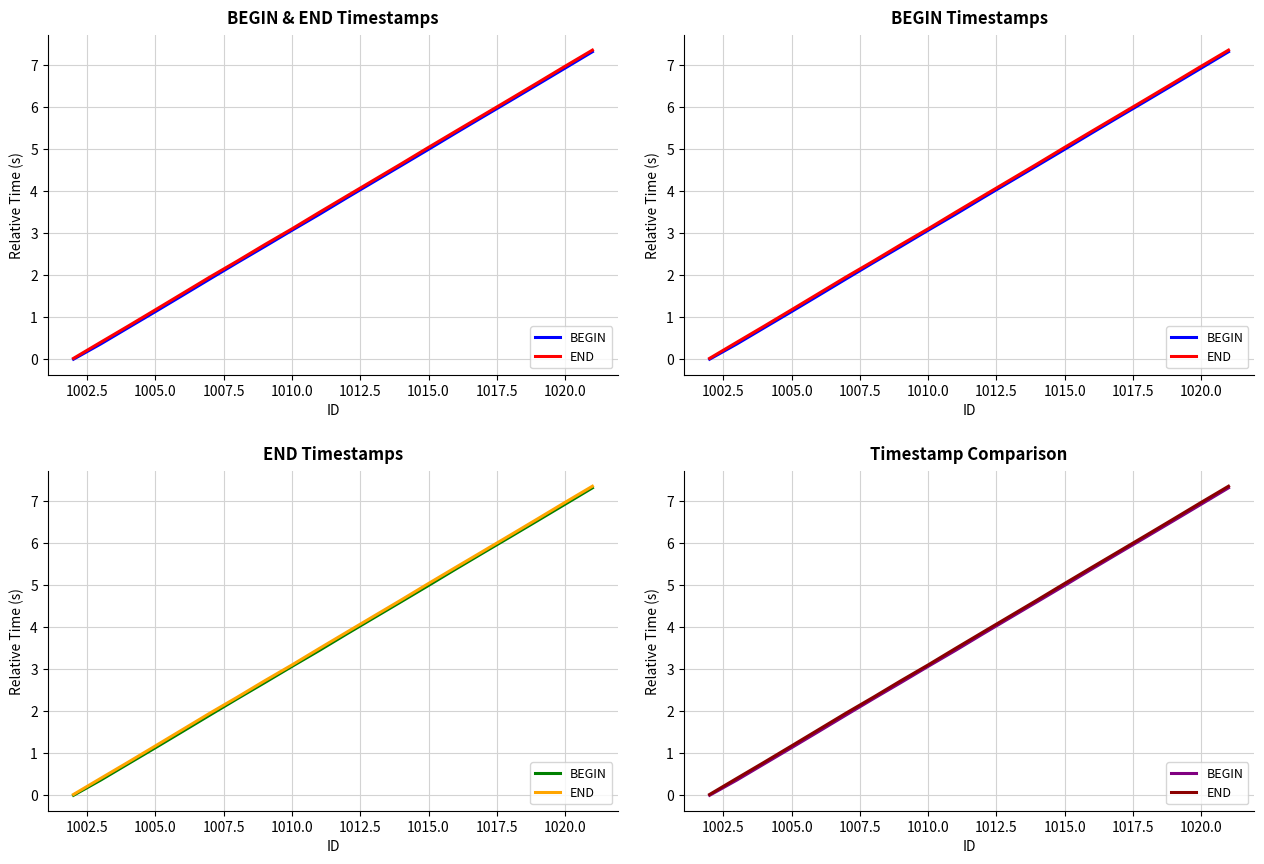

How many lines are shown in the chart?

2